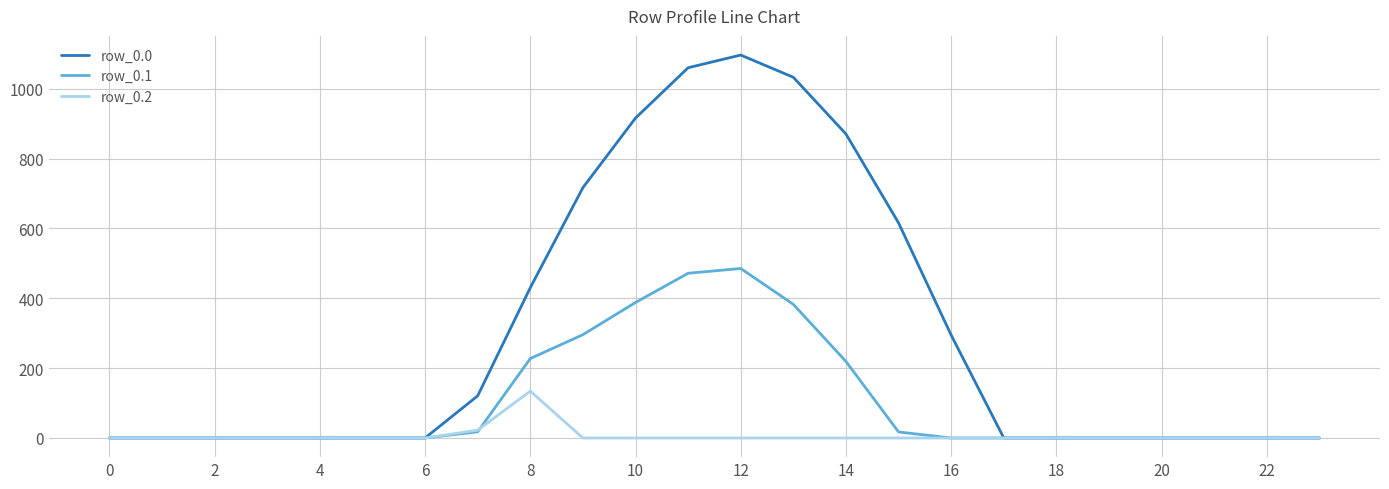

Which series has the largest total across all categories?

row_0.0